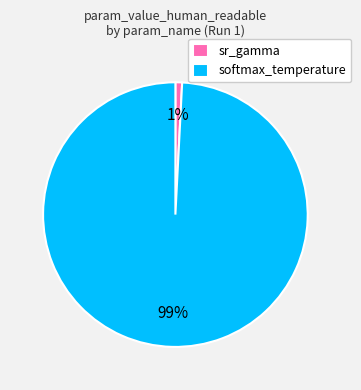

What percentage is the sr_gamma slice, to the nearest percent?

1%